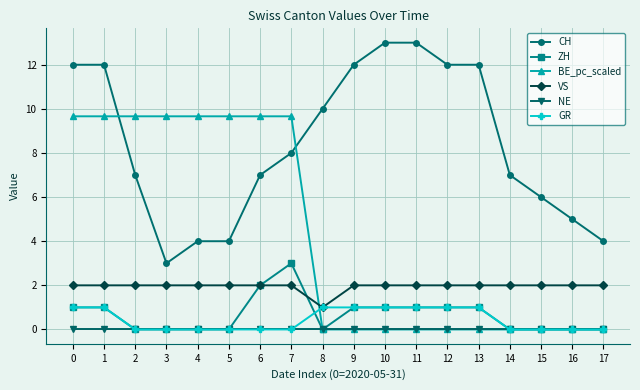

Reading left to right, transcribe all the data shown in this chart.

CH: 12.0	12.0	7.0	3.0	4.0	4.0	7.0	8.0	10.0	12.0	13.0	13.0	12.0	12.0	7.0	6.0	5.0	4.0
ZH: 1.0	1.0	0.0	0.0	0.0	0.0	2.0	3.0	0.0	1.0	1.0	1.0	1.0	1.0	0.0	0.0	0.0	0.0
BE_pc_scaled: 9.7	9.7	9.7	9.7	9.7	9.7	9.7	9.7	0.0	0.0	0.0	0.0	0.0	0.0	0.0	0.0	0.0	0.0
VS: 2.0	2.0	2.0	2.0	2.0	2.0	2.0	2.0	1.0	2.0	2.0	2.0	2.0	2.0	2.0	2.0	2.0	2.0
NE: 0.0	0.0	0.0	0.0	0.0	0.0	0.0	0.0	0.0	0.0	0.0	0.0	0.0	0.0	0.0	0.0	0.0	0.0
GR: 1.0	1.0	0.0	0.0	0.0	0.0	0.0	0.0	1.0	1.0	1.0	1.0	1.0	1.0	0.0	0.0	0.0	0.0